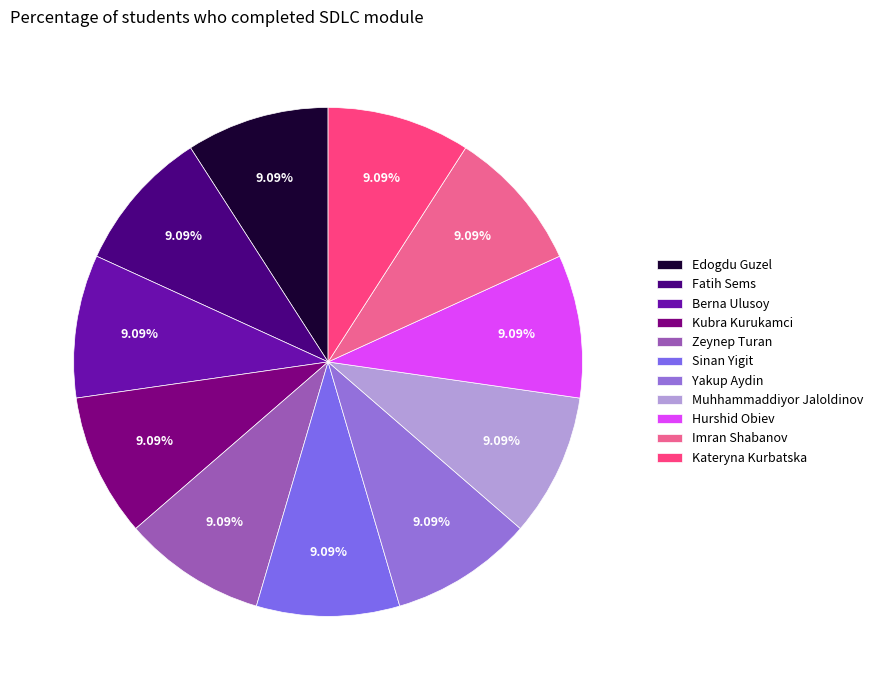

Is Kubra Kurukamci the majority of the pie?

No